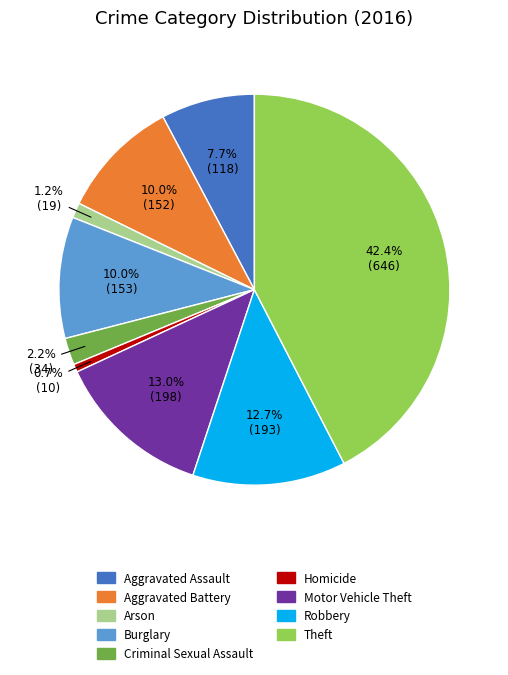

True or false: Burglary accounts for 10% of the total.

True